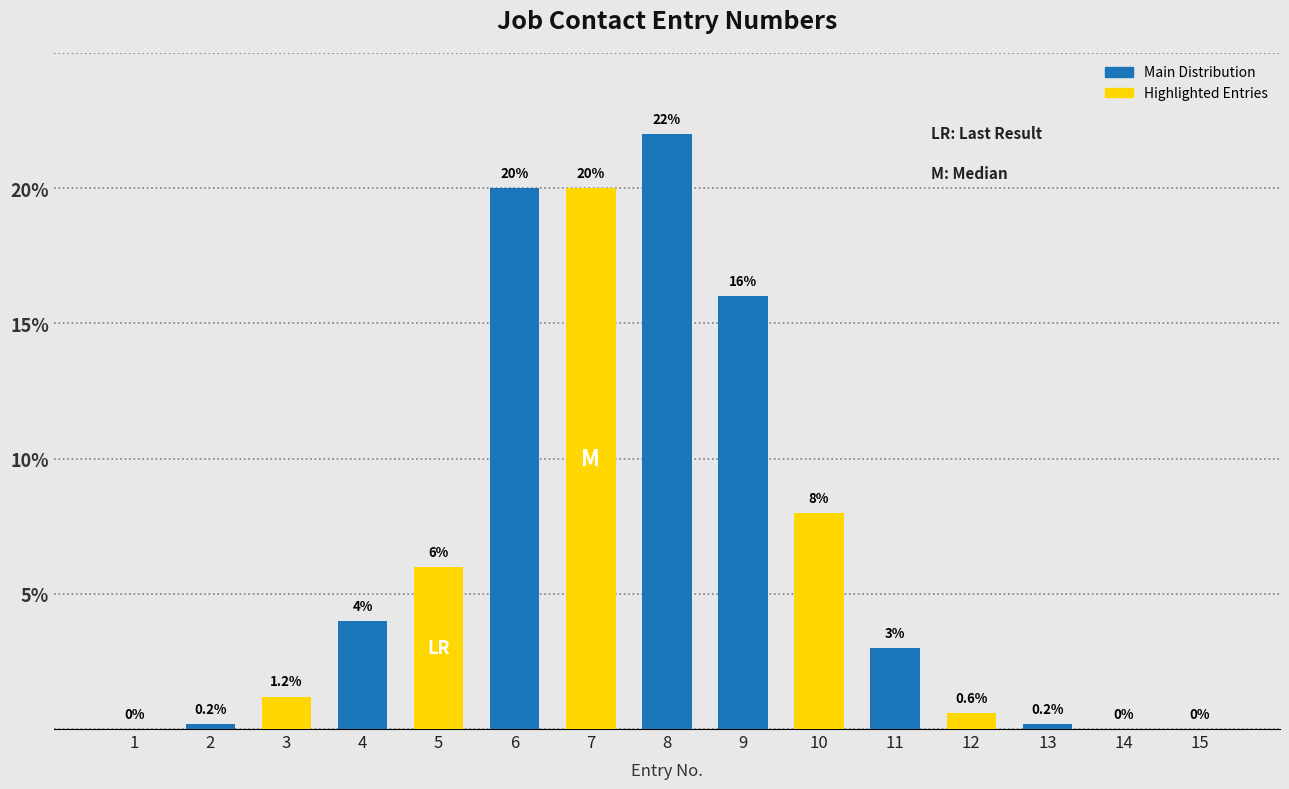

Reading right to left, transcribe all the data shown in this chart.

15=0.0	14=0.0	13=0.2	12=0.6	11=3.0	10=8.0	9=16.0	8=22.0	7=20.0	6=20.0	5=6.0	4=4.0	3=1.2	2=0.2	1=0.0